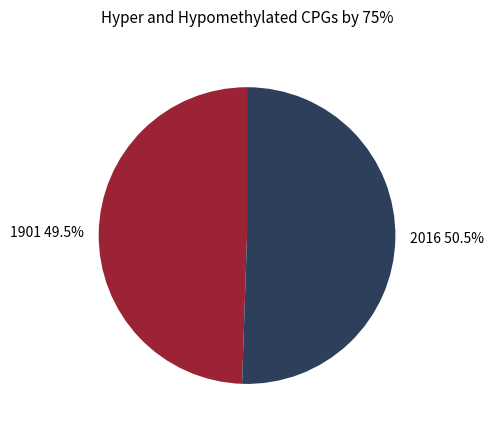

How many slices are in this pie chart?

2